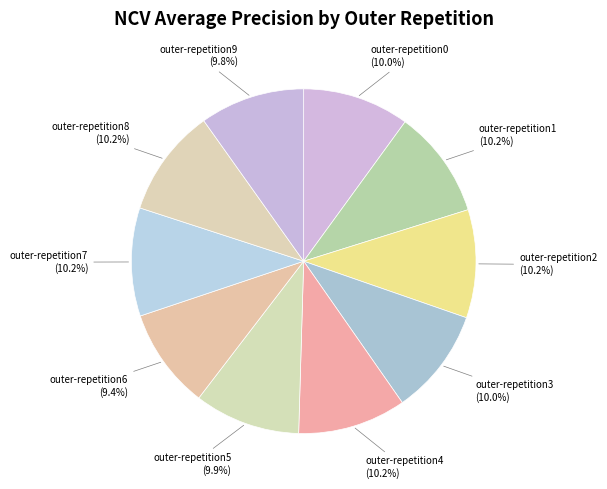

Count the number of slices in the pie.

10